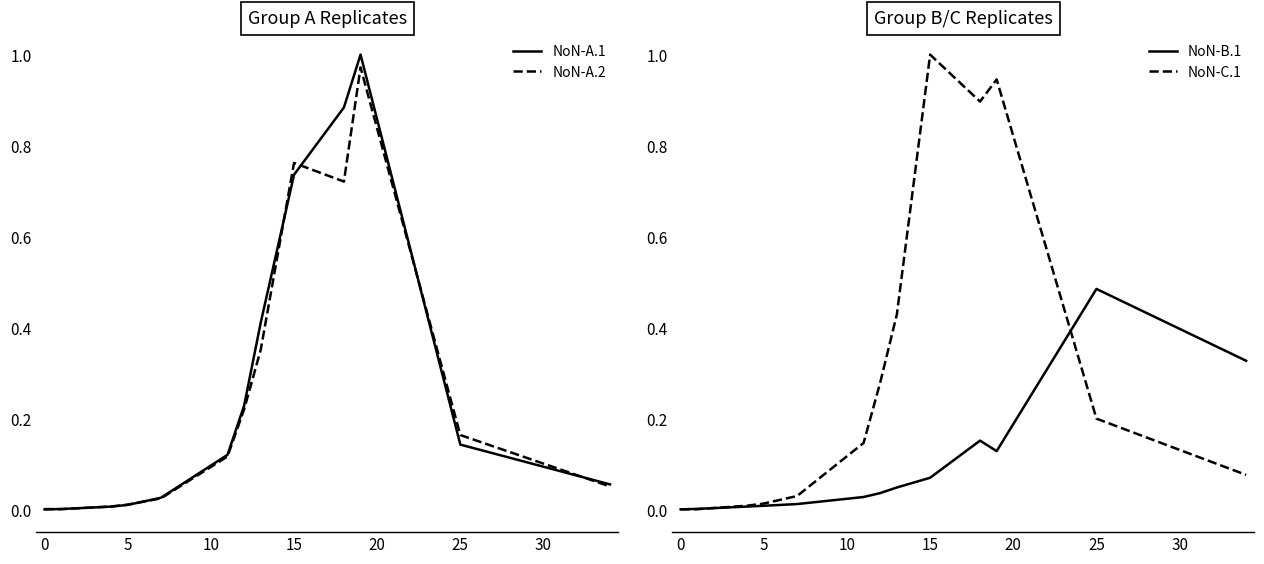

Is this an area chart (filled region under the line)?

No